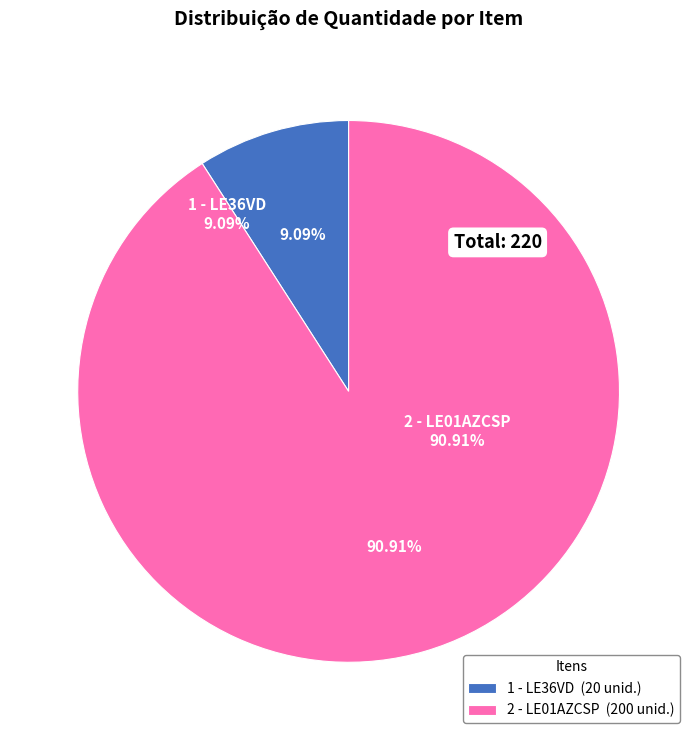

Between 1 - LE36VD and 2 - LE01AZCSP, which is larger?

2 - LE01AZCSP